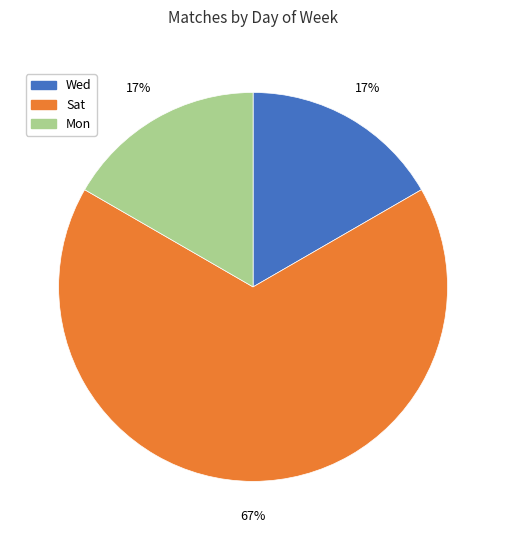

What percentage is the Wed slice, to the nearest percent?

17%